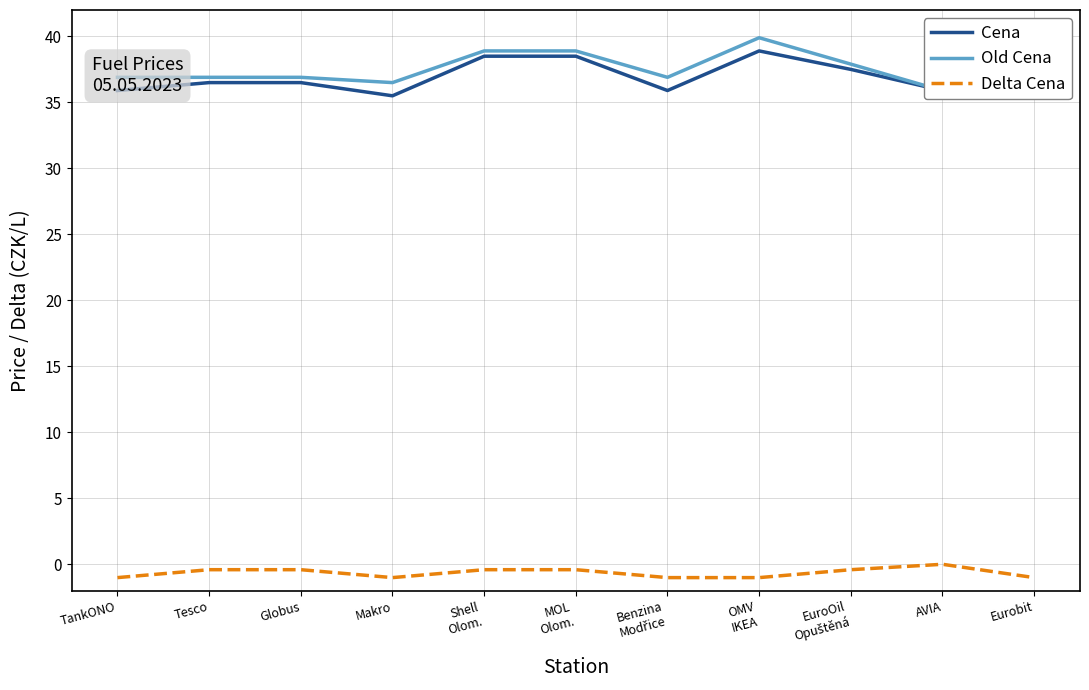

Reading right to left, transcribe all the data shown in this chart.

Cena: 35.9	35.9	37.5	38.9	35.9	38.5	38.5	35.5	36.5	36.5	35.9
Old Cena: 36.9	35.9	37.9	39.9	36.9	38.9	38.9	36.5	36.9	36.9	36.9
Delta Cena: -1.0	0.0	-0.4	-1.0	-1.0	-0.4	-0.4	-1.0	-0.4	-0.4	-1.0